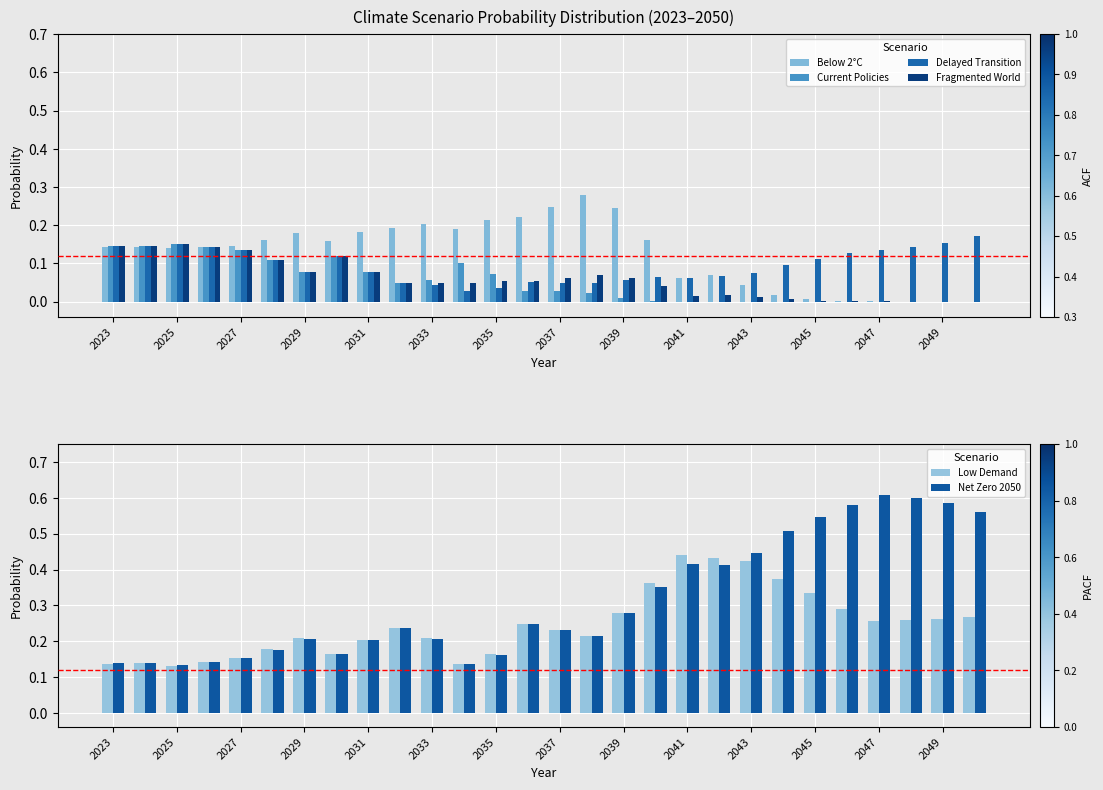

Which series has the largest range (max minus min)?

Net Zero 2050